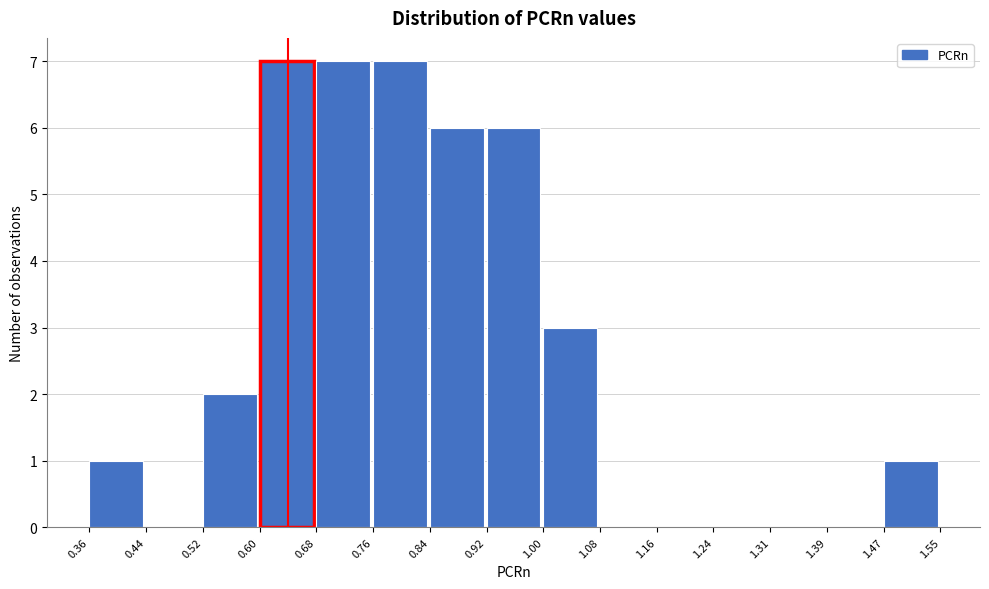

Reading left to right, list every bar in this chart as the range it spans on the x-axis followed by its height. The values are not printed on the chart, so give them approximately, as read against the axis.

0.36 to 0.44: 1
0.44 to 0.52: 0
0.52 to 0.60: 2
0.60 to 0.68: 7
0.68 to 0.76: 7
0.76 to 0.84: 7
0.84 to 0.92: 6
0.92 to 1.00: 6
1.00 to 1.08: 3
1.08 to 1.16: 0
1.16 to 1.24: 0
1.24 to 1.31: 0
1.31 to 1.39: 0
1.39 to 1.47: 0
1.47 to 1.55: 1